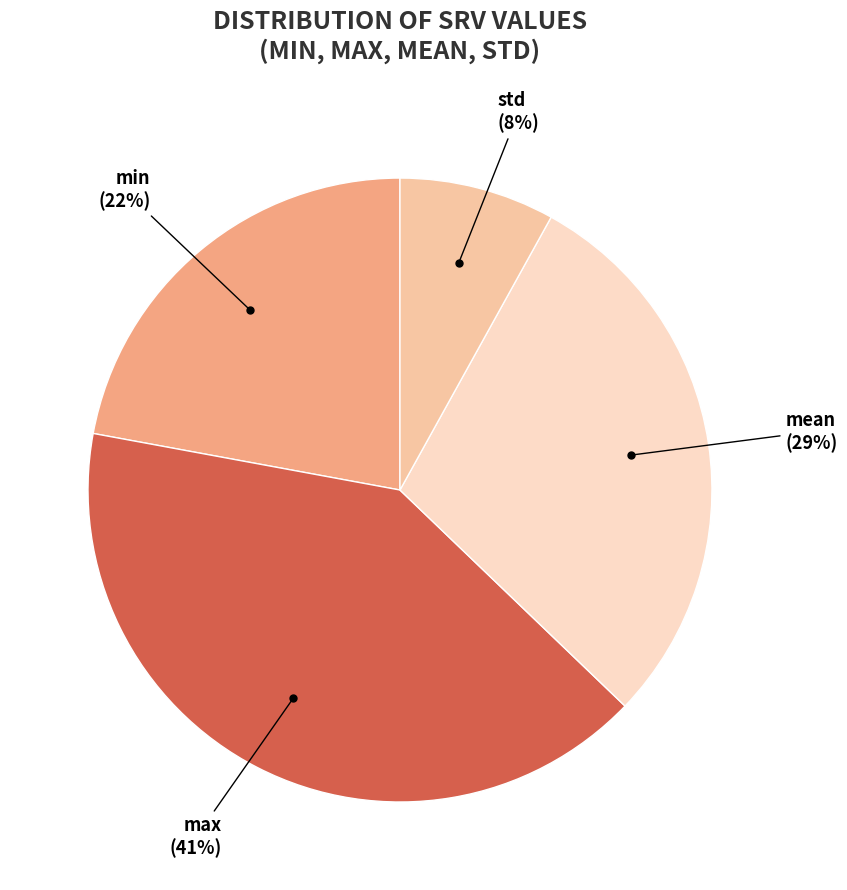

Rank the categories by value from lowest to highest.

std, min, mean, max